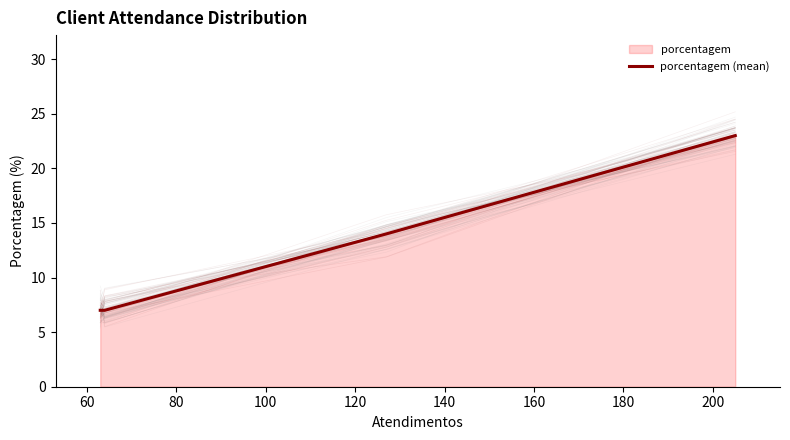

True or false: the data has more than 1 interior local peaks.

False